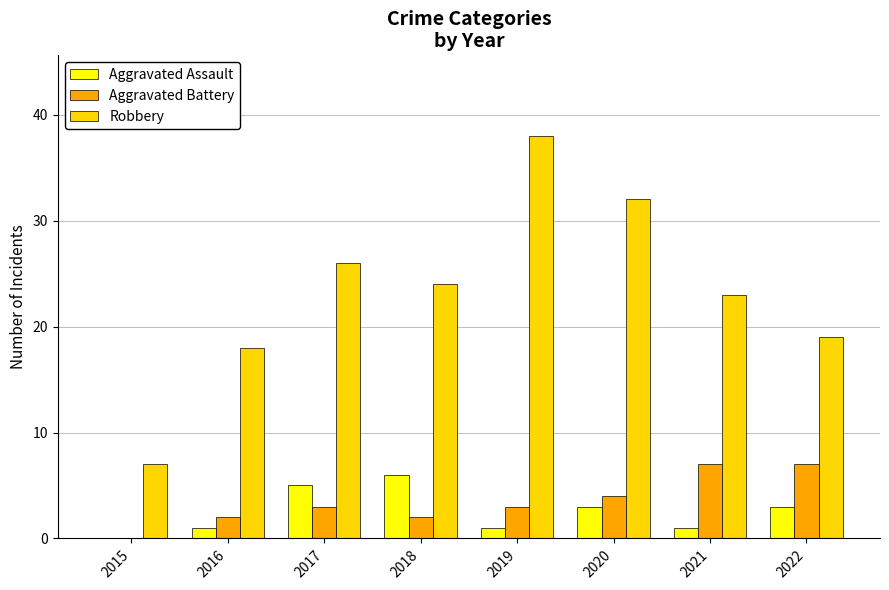

What are all the series names shown in the legend?

Aggravated Assault, Aggravated Battery, Robbery